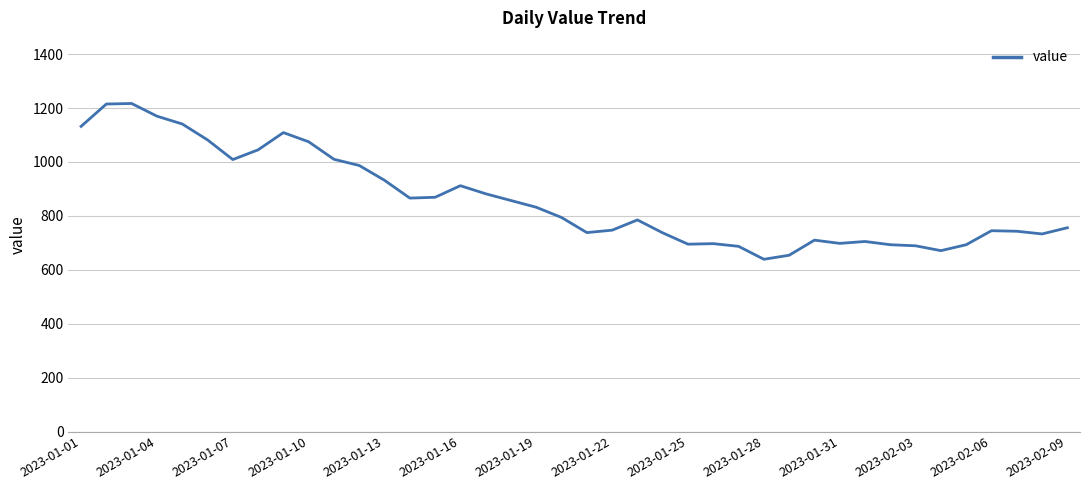

How many lines are shown in the chart?

1